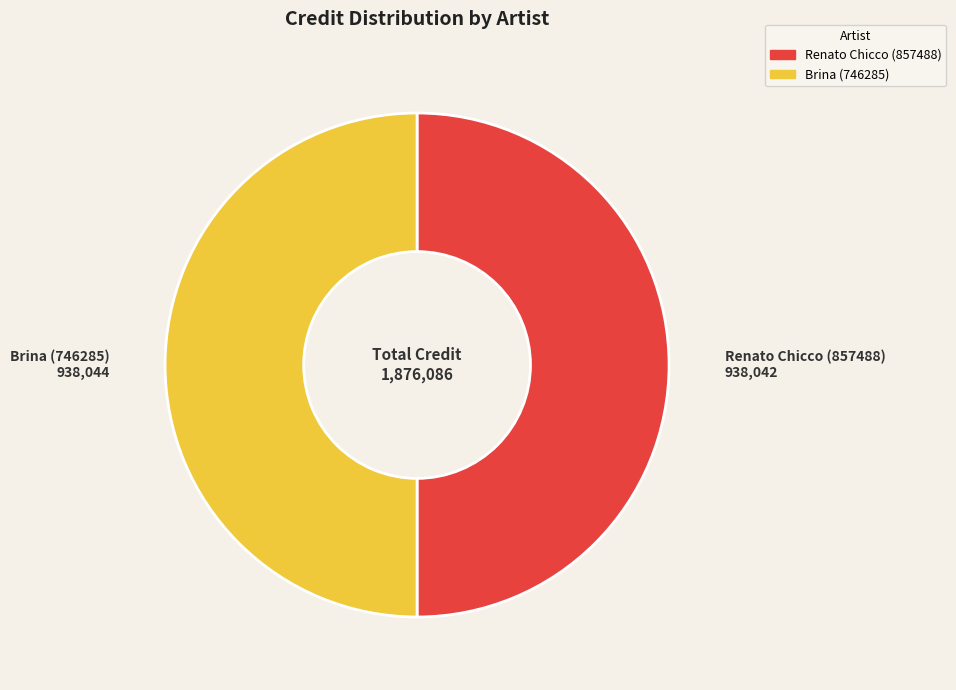

What is the ratio of the value at Brina (746285) to the value at Renato Chicco (857488)?

1.0